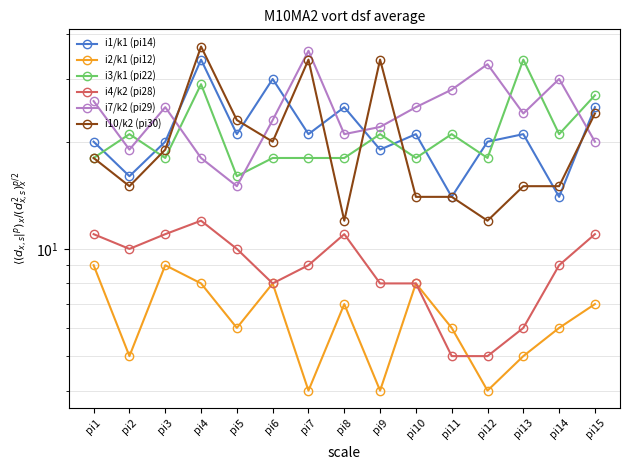

What is the spread (max minus min) of values at pi12?

29